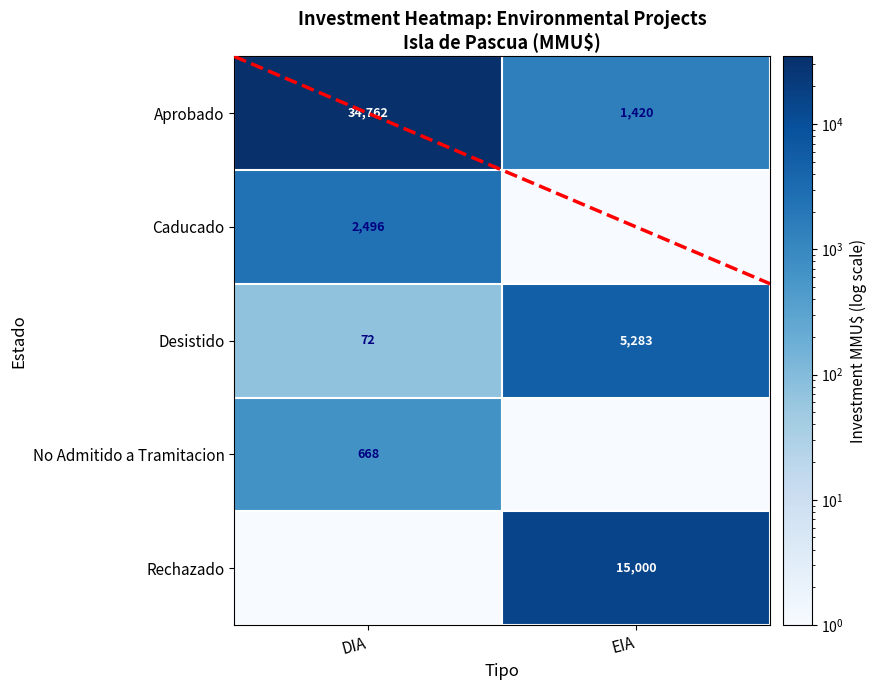

At which category is the sum across all series the highest?

DIA